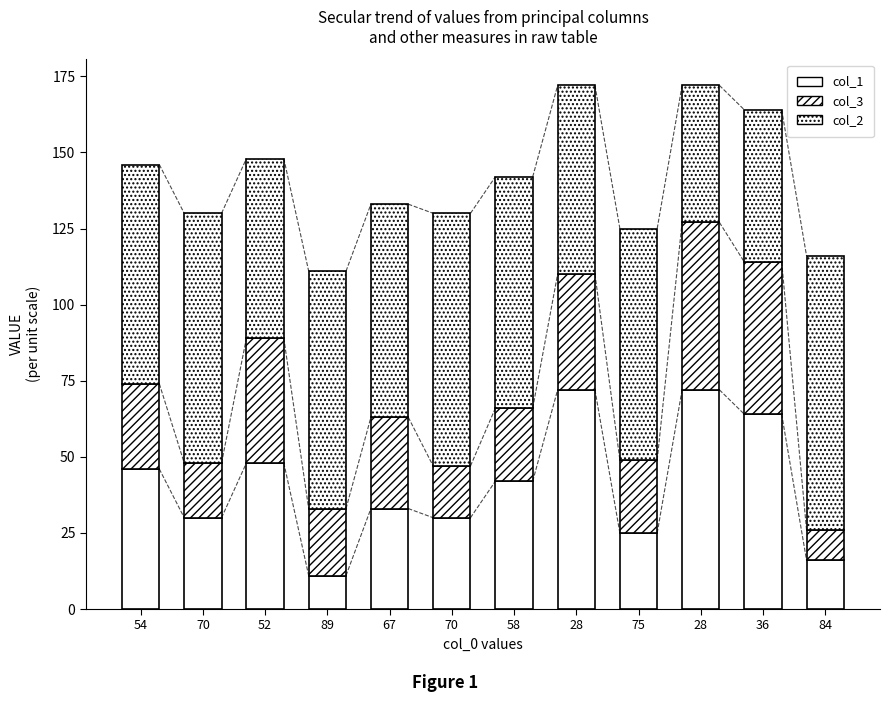

How many categories are shown in the chart?

12